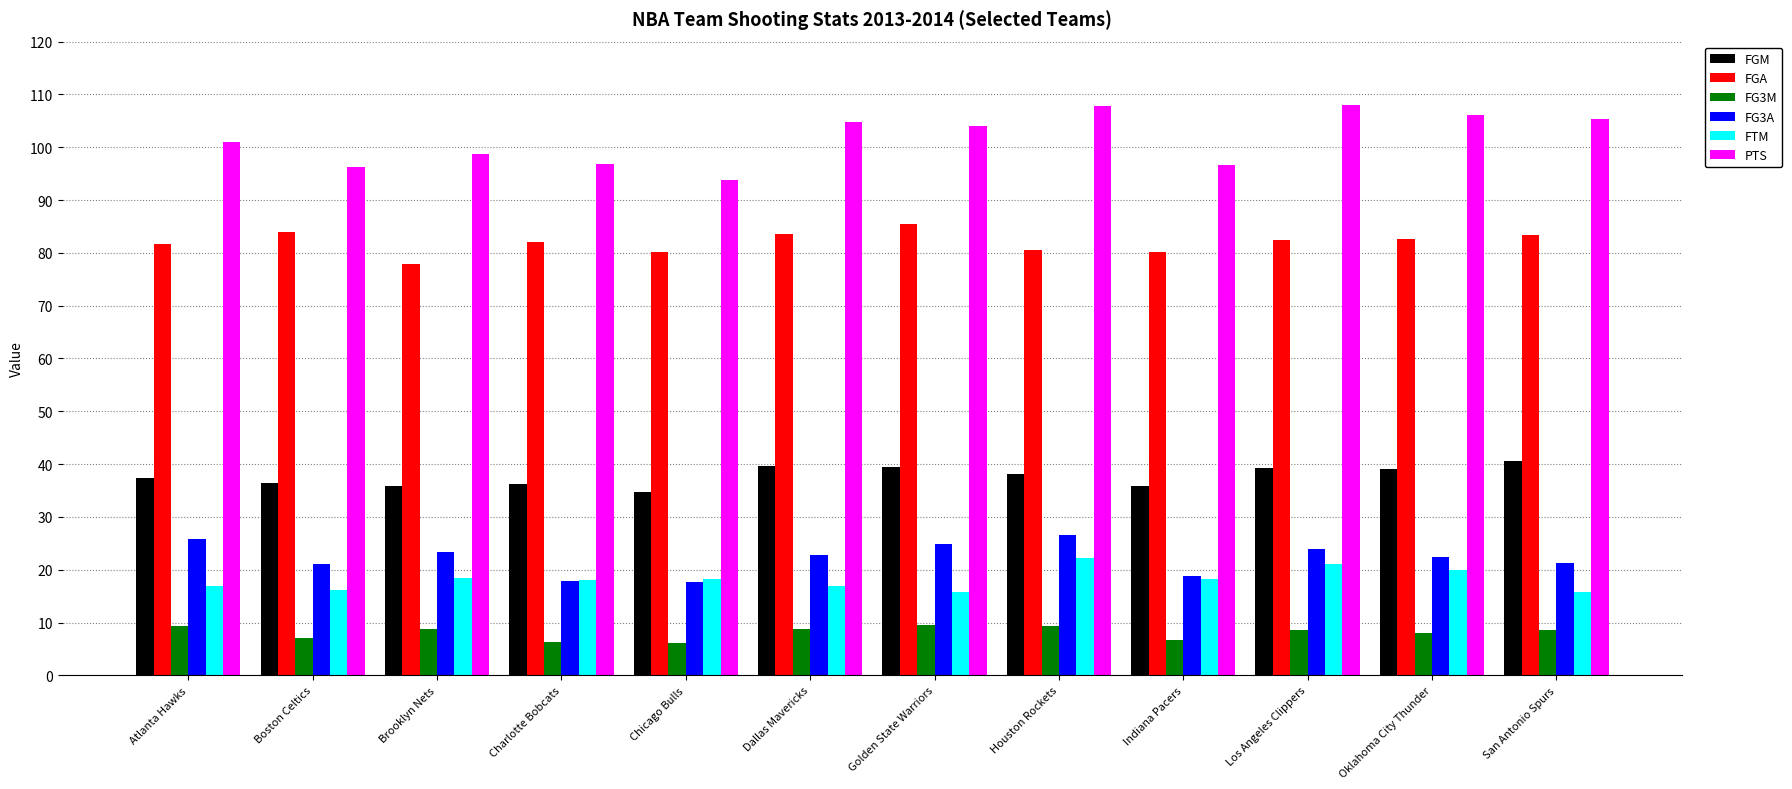

Is the value of FGM at Brooklyn Nets greater than the value of FG3M at Brooklyn Nets?

Yes